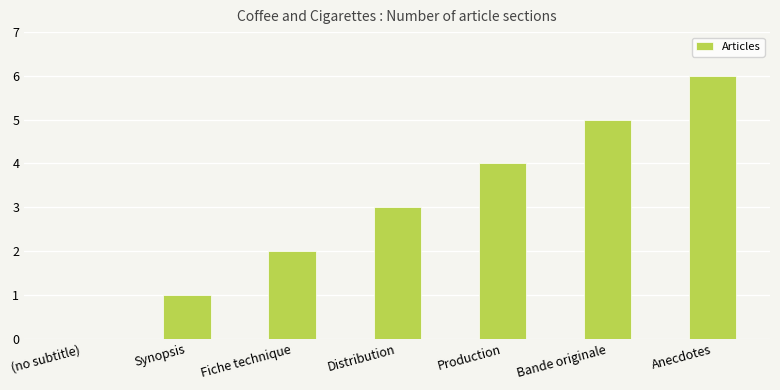

What is the sum of the values at Synopsis and Distribution?

4